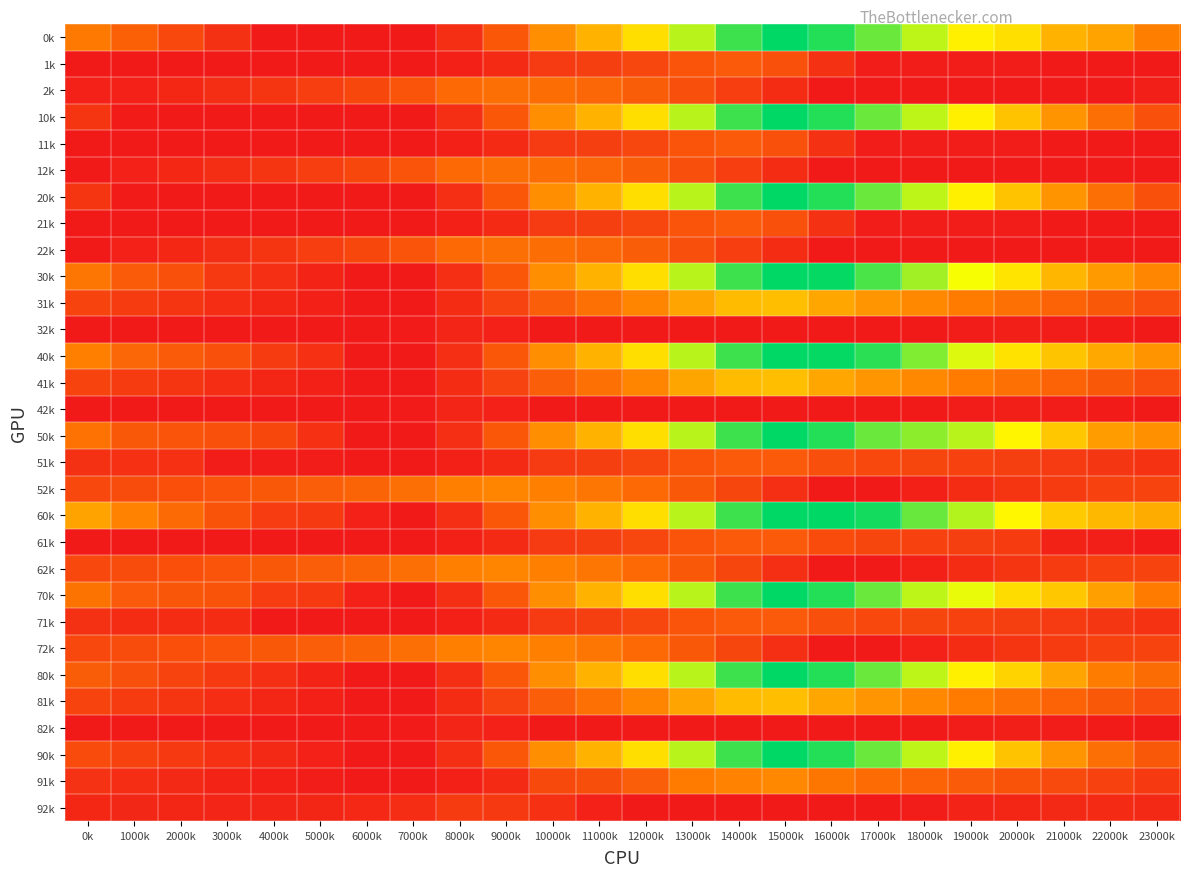

List the series in order of their peak value, highest first.

0k, 10k, 20k, 30k, 40k, 50k, 60k, 70k, 80k, 90k, 31k, 41k, 81k, 91k, 52k, 62k, 72k, 2k, 12k, 22k, 1k, 11k, 21k, 51k, 61k, 71k, 92k, 32k, 42k, 82k